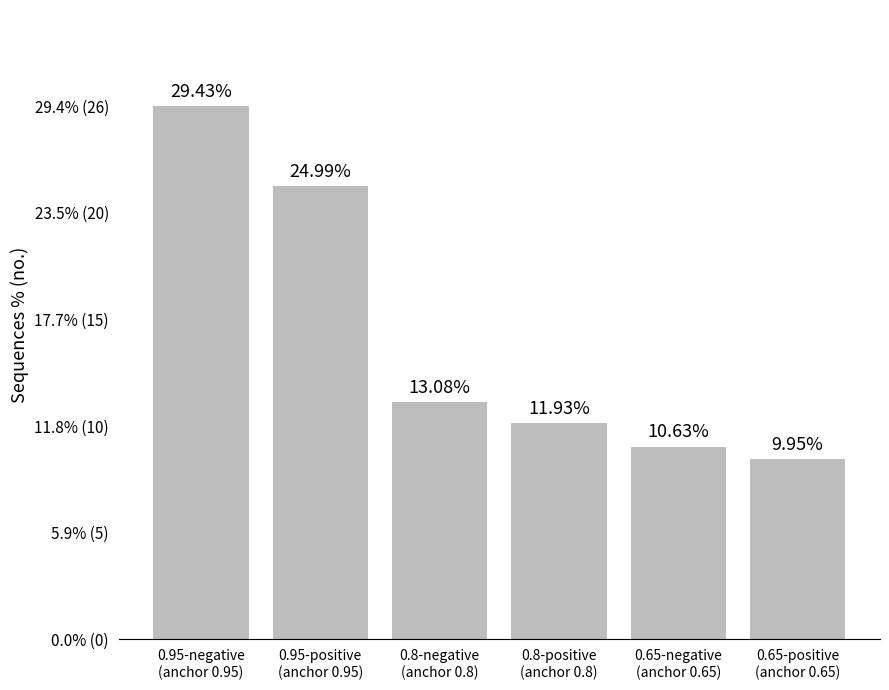

What is the label of the 2nd bar from the left?

0.95-positive
(anchor 0.95)